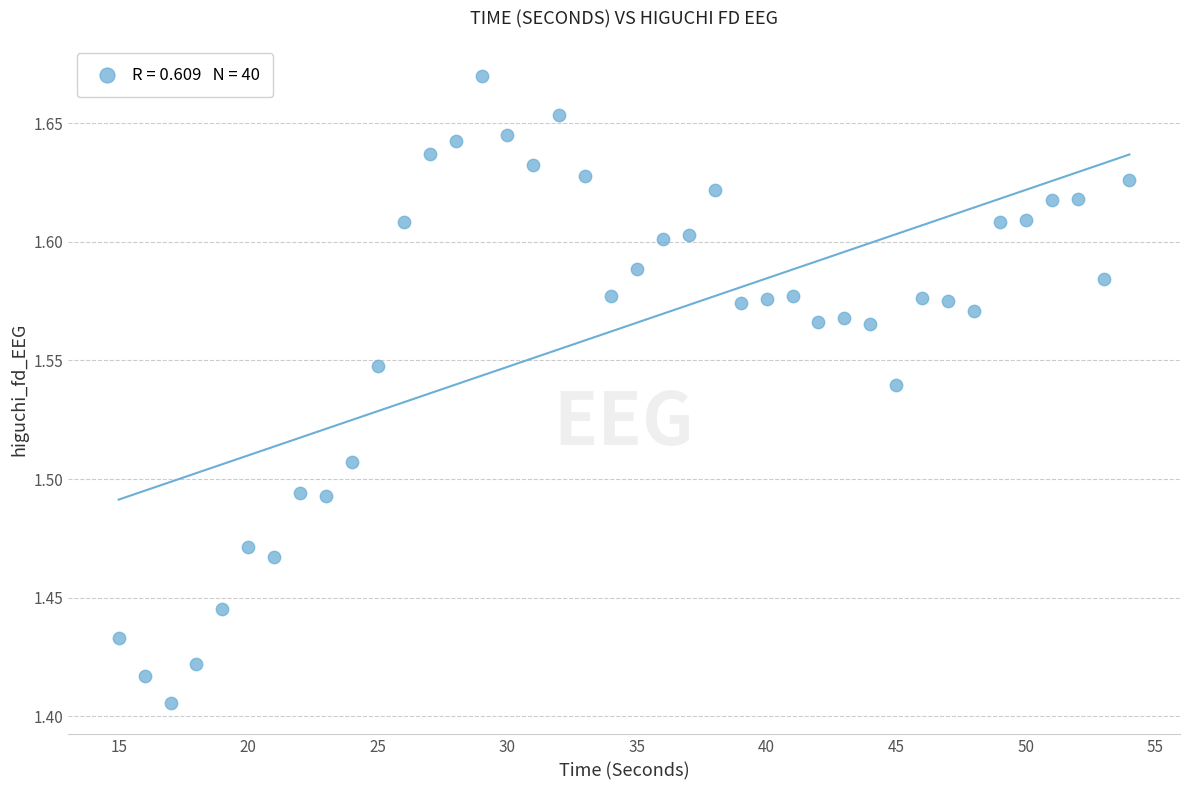

What is the range of Y values (max minus min)?

0.3